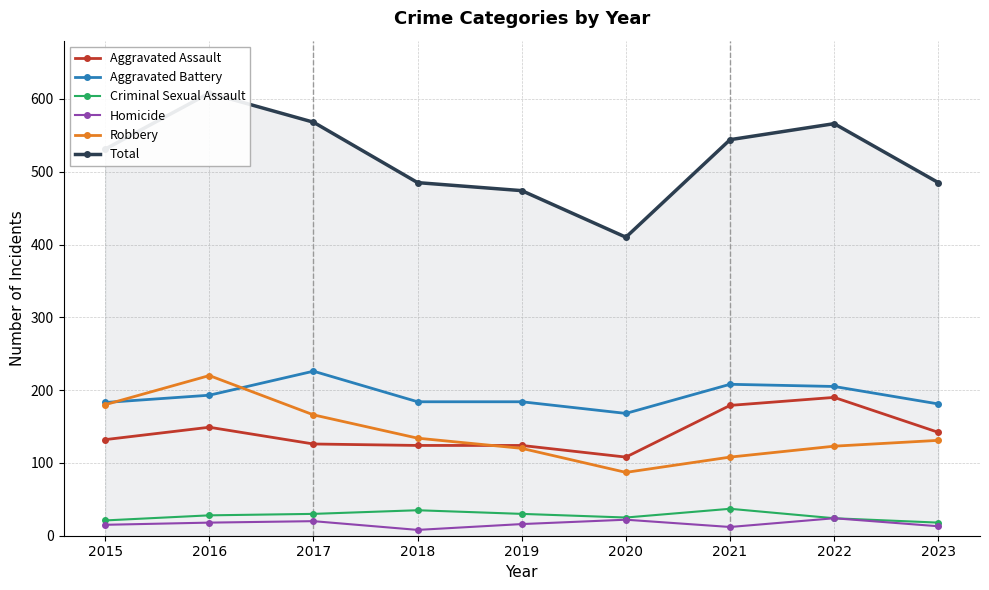

What is the sum of all Criminal Sexual Assault values?

248